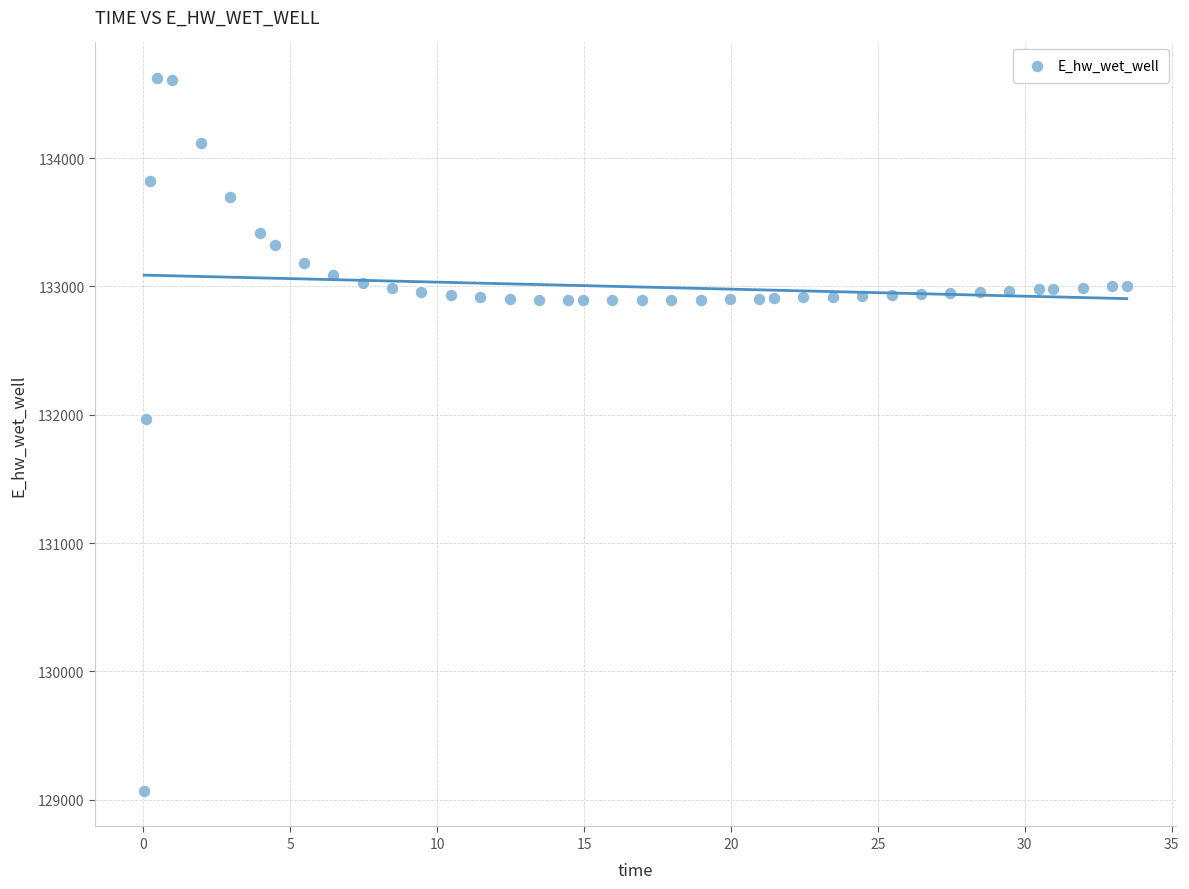

What Y value in the scatter plot is closest to 131846?

131967.0